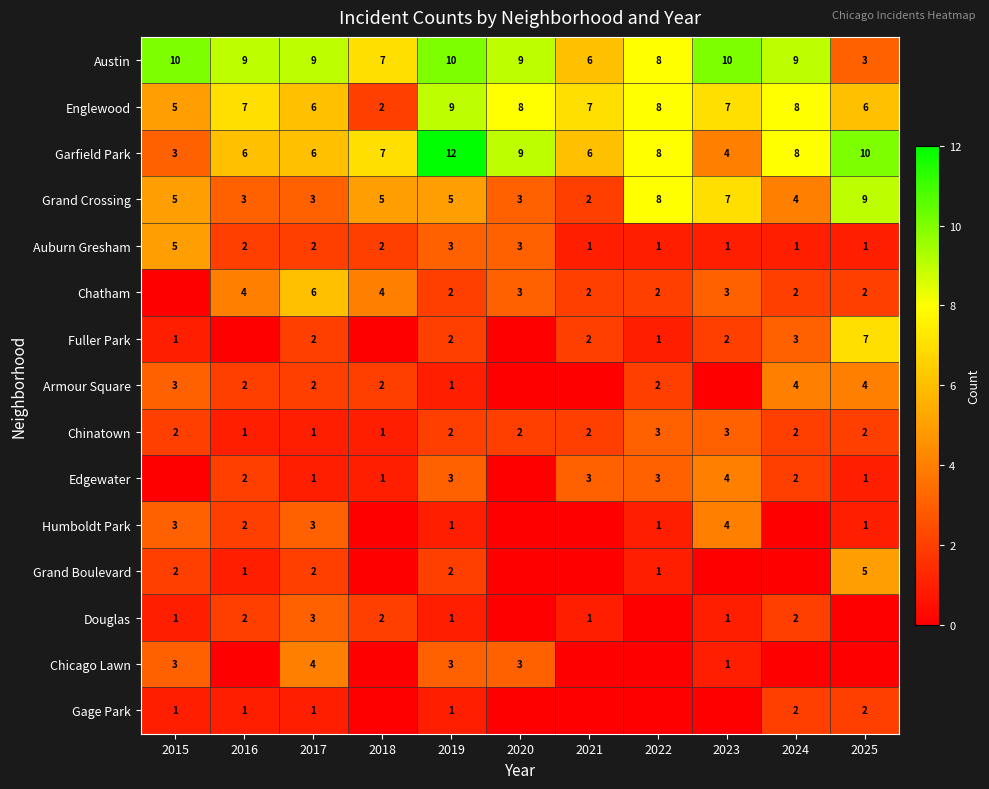

At which category is the sum across all series the highest?

2019